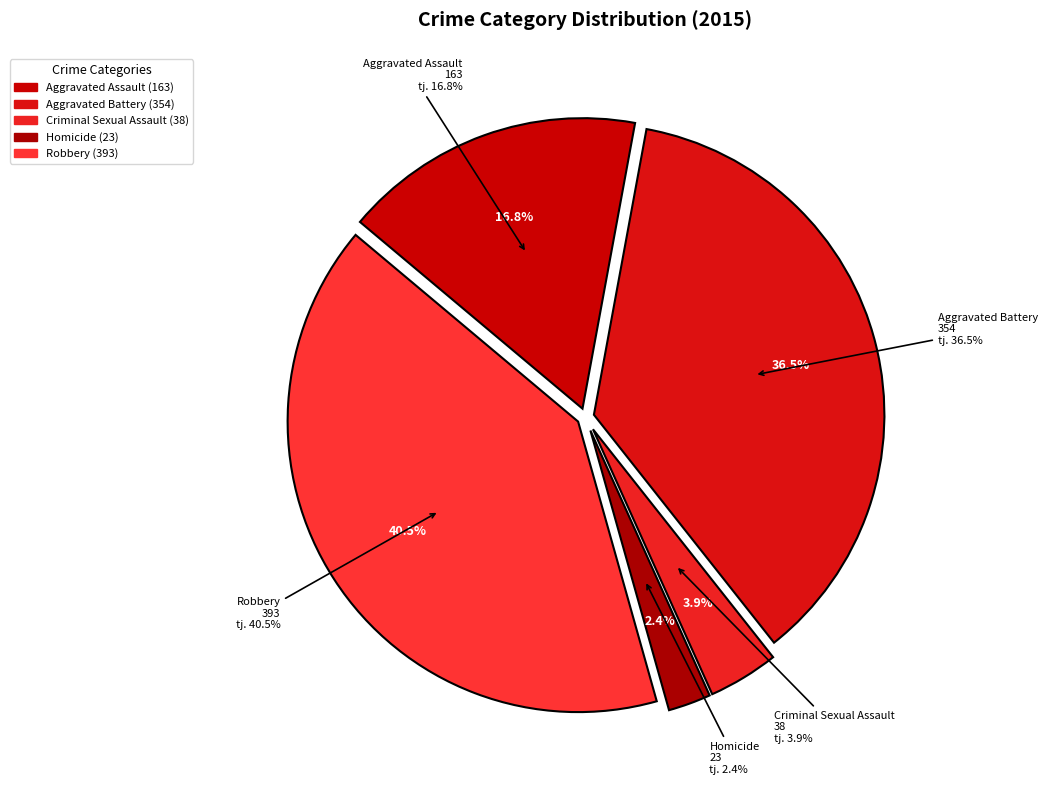

Is there any slice that represents more than half of the pie?

No